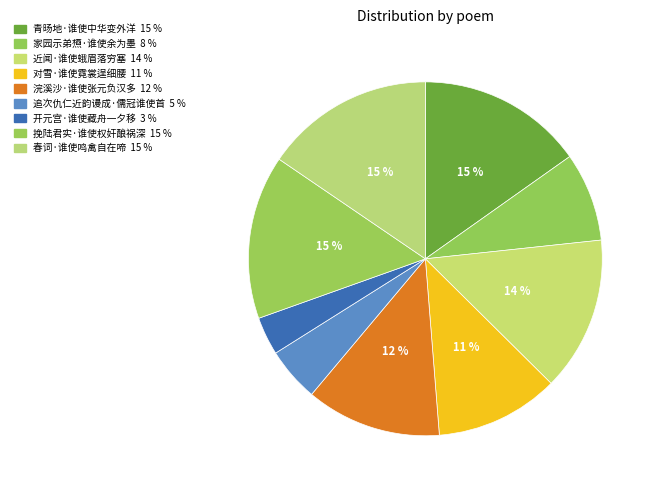

Count the number of slices in the pie.

9